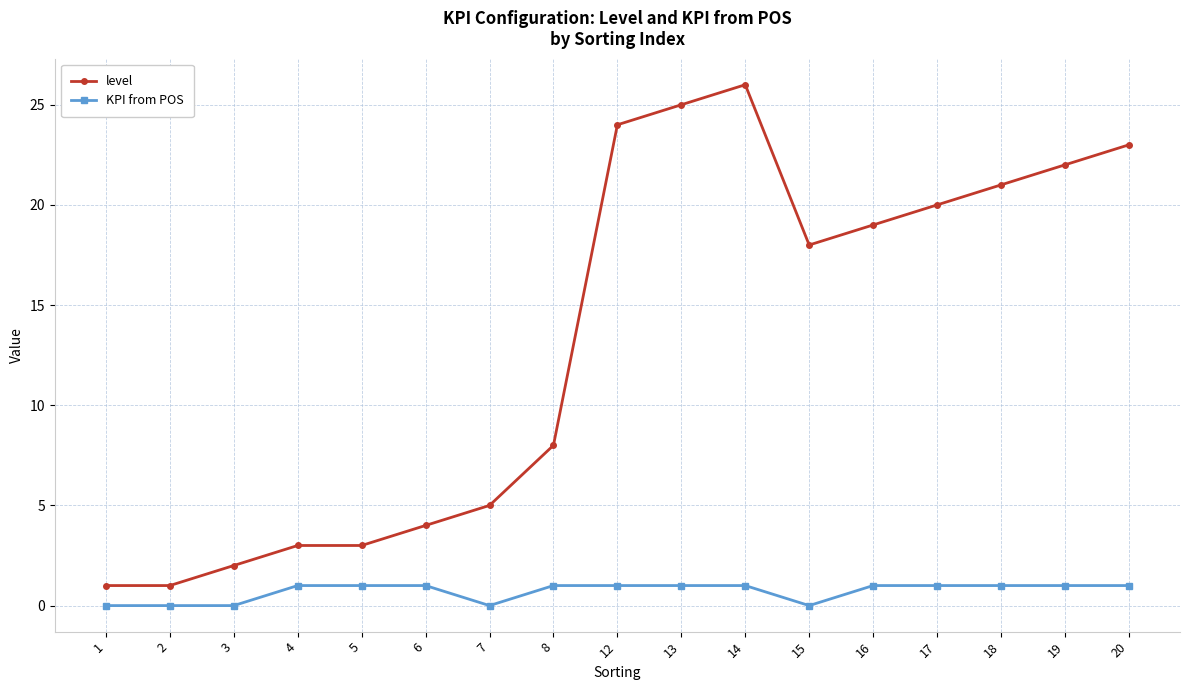

Between 5 and 14, which series saw the biggest shift?

level